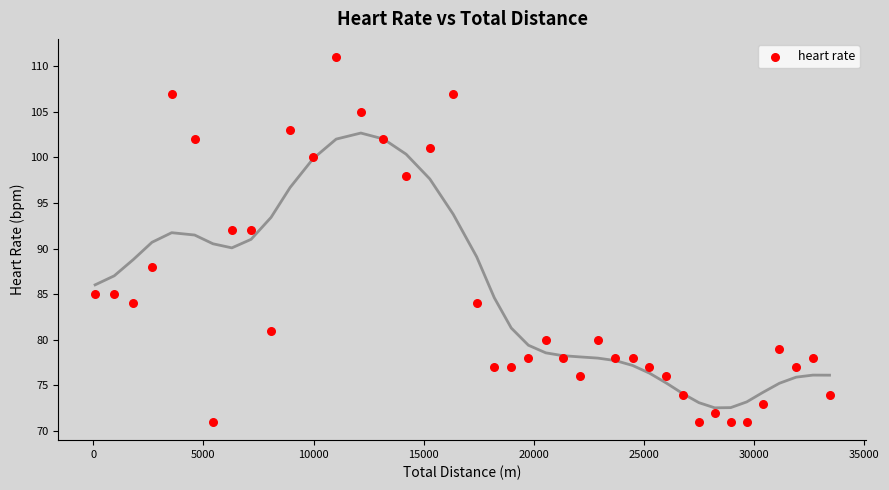

What is the range of X values (max minus min)?

33330